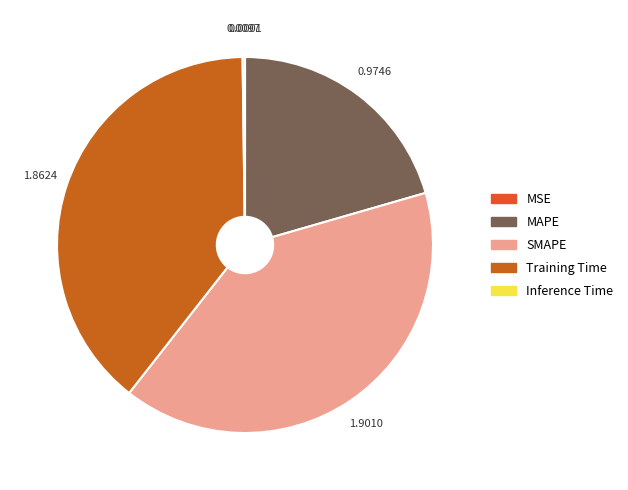

Is there a majority slice in this chart?

No